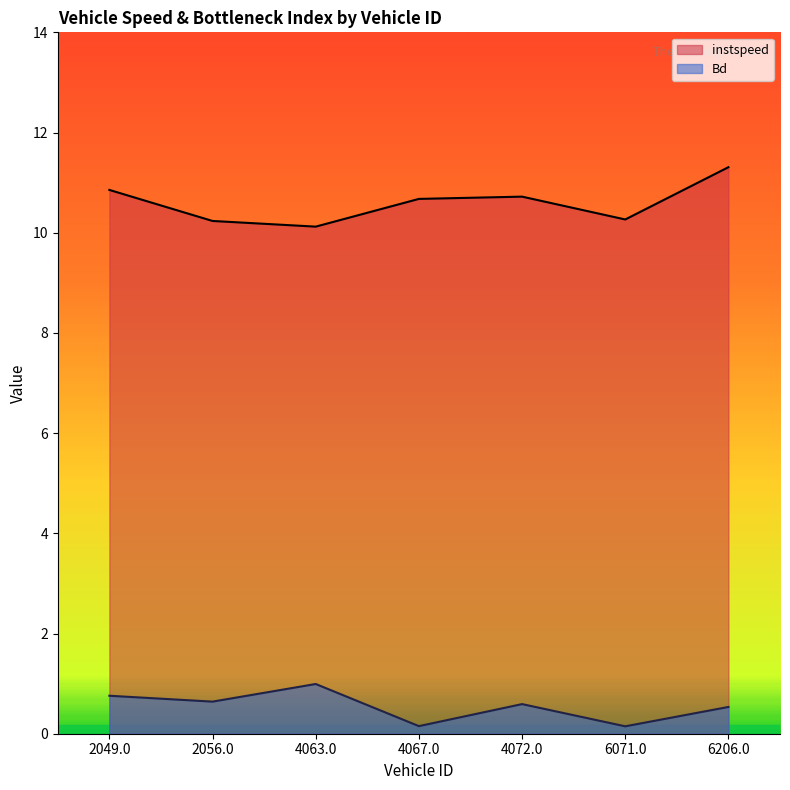

Where is the first local minimum for instspeed?

4063.0